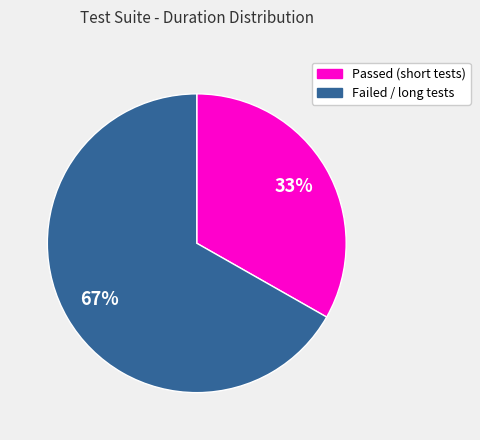

To the nearest percent, what portion does Passed (short tests) represent?

33%